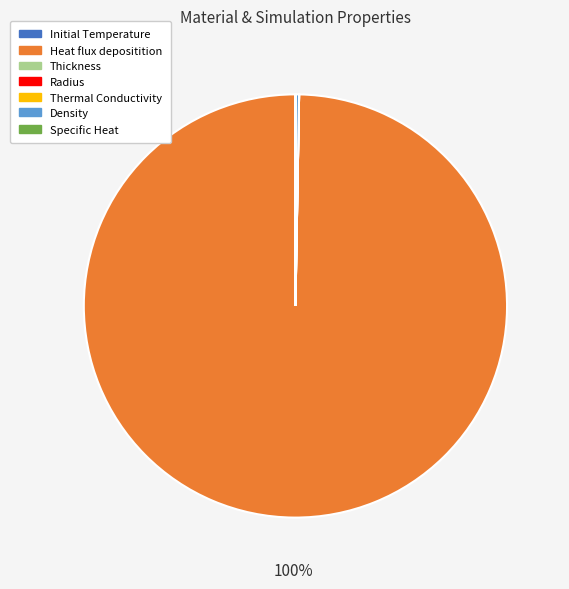

Which slice is the largest?

Heat flux depositition